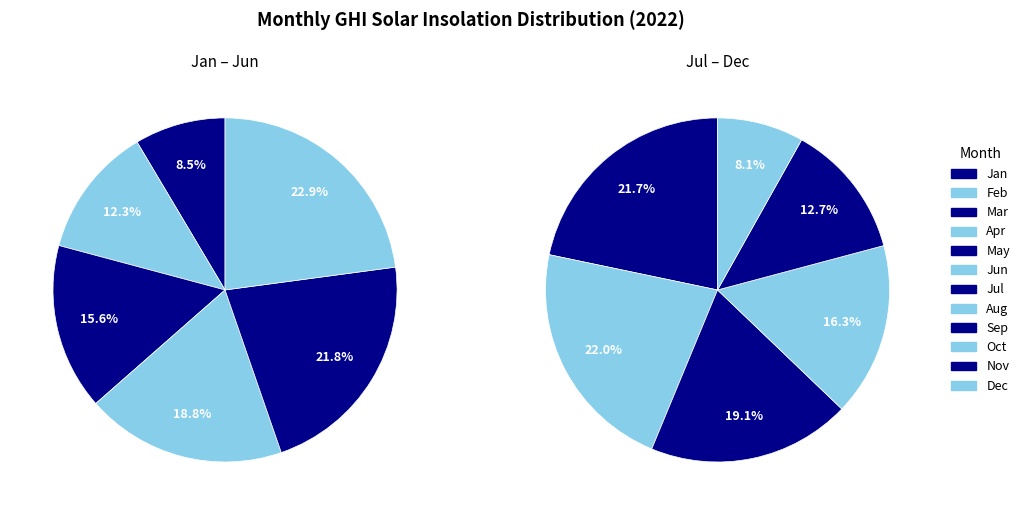

Is there a majority slice in this chart?

No